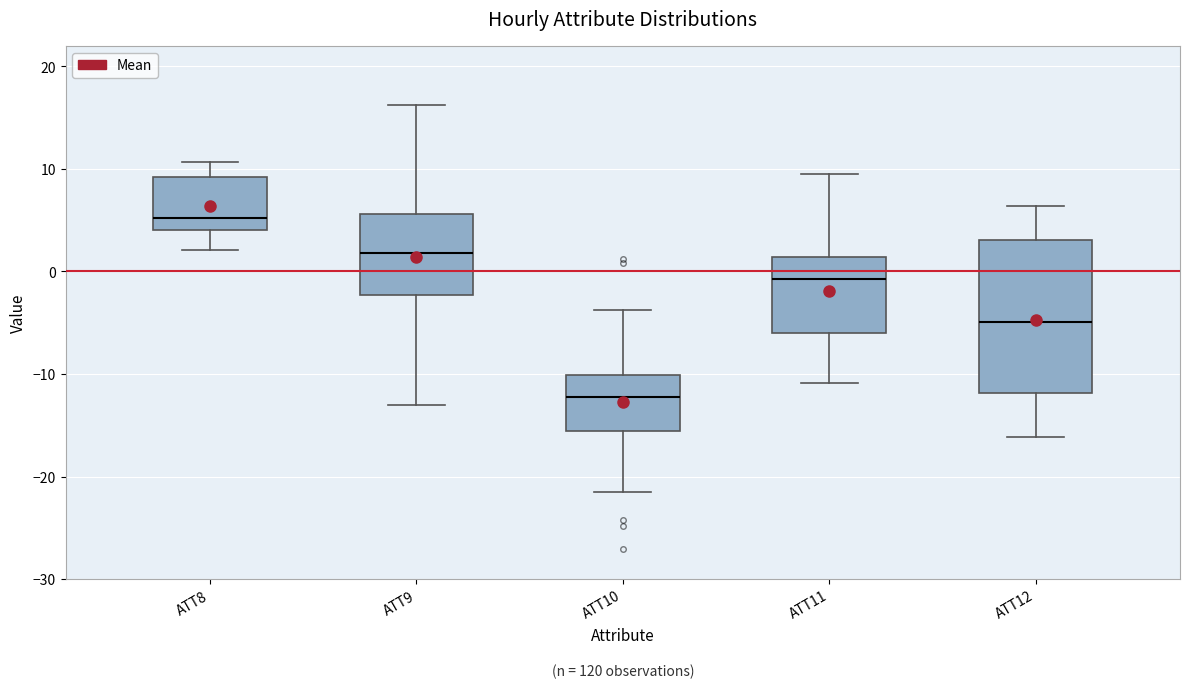

Which box is the tallest, from its lower edge to its upper edge?

ATT12